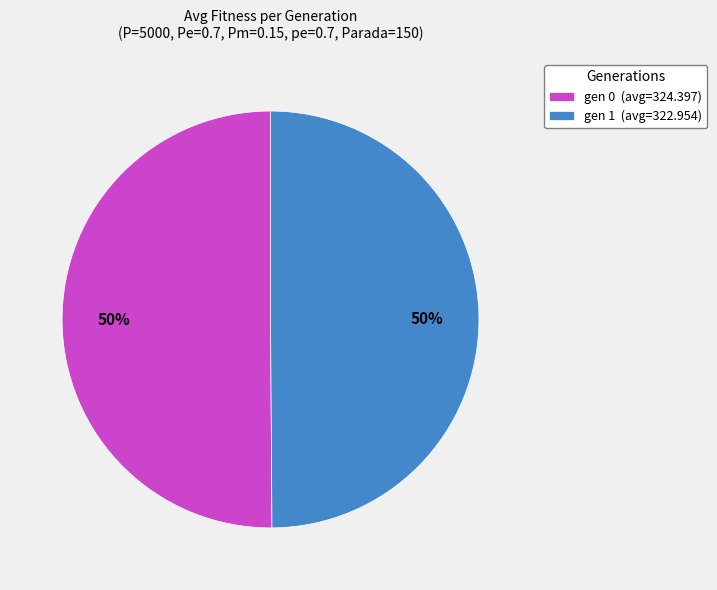

How many slices are in this pie chart?

2